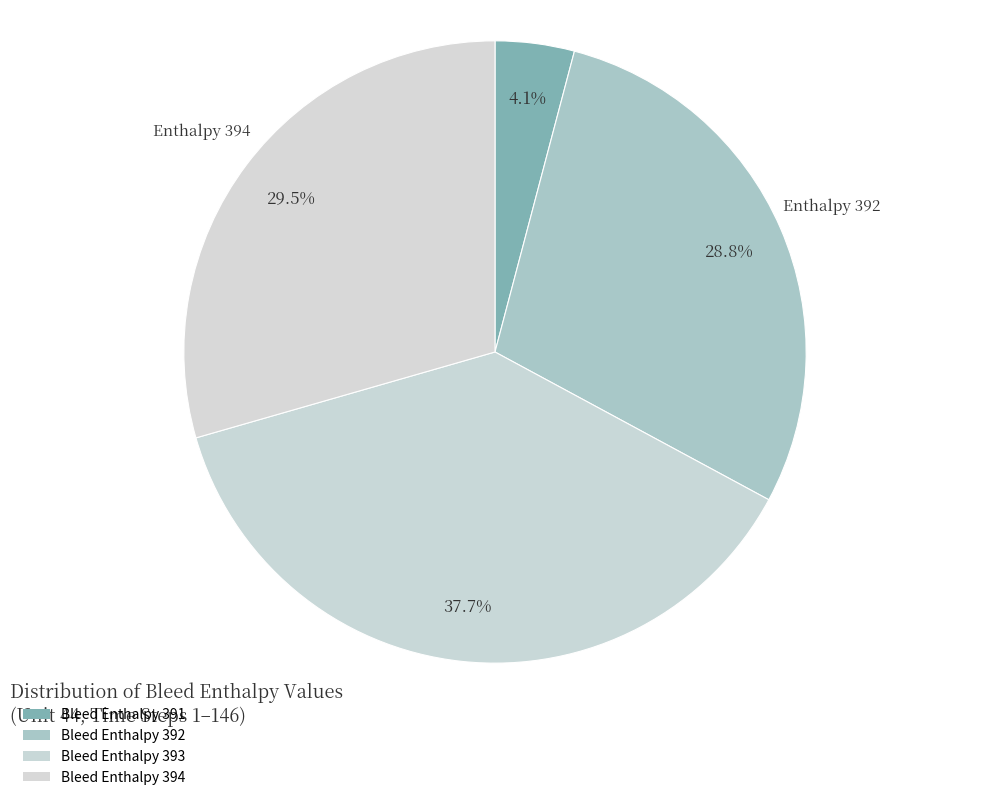

Rank the categories by value from lowest to highest.

391, 392, 394, 393